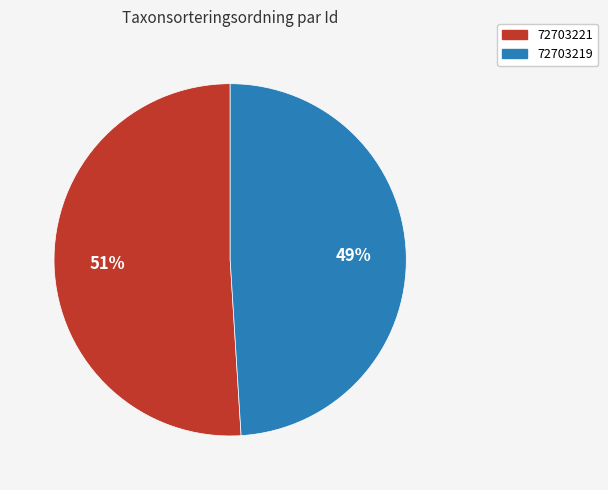

Combined, do 72703219 and 72703221 account for over 50%?

Yes